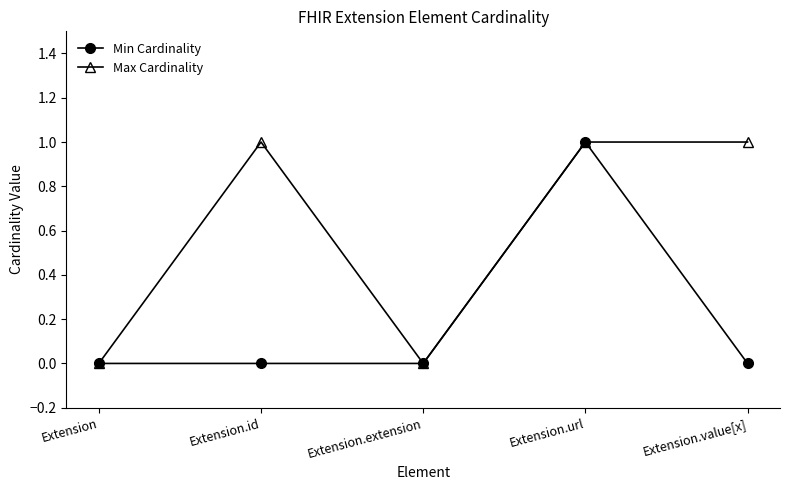

Reading left to right, list all the values displayed in this chart.

Min Cardinality: Extension=0	Extension.id=0	Extension.extension=0	Extension.url=1	Extension.value[x]=0
Max Cardinality: Extension=0	Extension.id=1	Extension.extension=0	Extension.url=1	Extension.value[x]=1